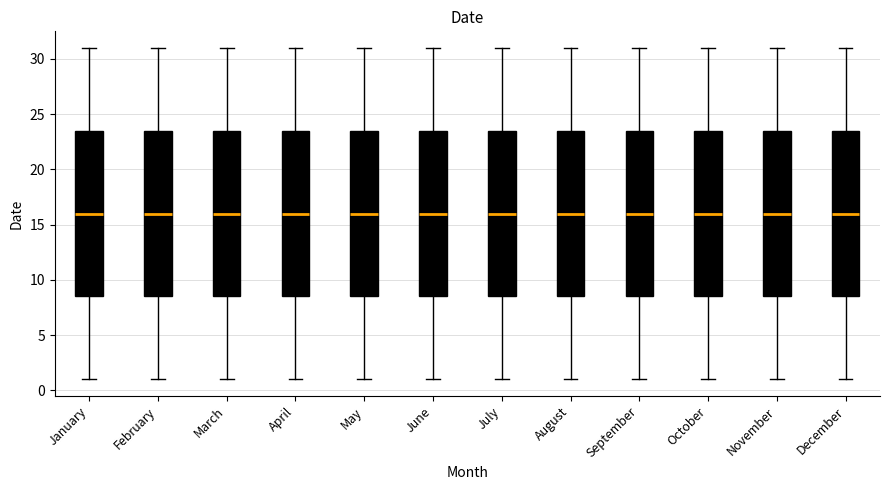

Reading left to right, transcribe this box plot: for each box, give where its median line is, the range the box spans, and where its two whiskers end, as read against the y-axis. The values are not printed on the chart, so give them approximately, as read against the axis.

January: median 16.0, box 8.5 to 23.5, whiskers 1.0 to 31.0
February: median 16.0, box 8.5 to 23.5, whiskers 1.0 to 31.0
March: median 16.0, box 8.5 to 23.5, whiskers 1.0 to 31.0
April: median 16.0, box 8.5 to 23.5, whiskers 1.0 to 31.0
May: median 16.0, box 8.5 to 23.5, whiskers 1.0 to 31.0
June: median 16.0, box 8.5 to 23.5, whiskers 1.0 to 31.0
July: median 16.0, box 8.5 to 23.5, whiskers 1.0 to 31.0
August: median 16.0, box 8.5 to 23.5, whiskers 1.0 to 31.0
September: median 16.0, box 8.5 to 23.5, whiskers 1.0 to 31.0
October: median 16.0, box 8.5 to 23.5, whiskers 1.0 to 31.0
November: median 16.0, box 8.5 to 23.5, whiskers 1.0 to 31.0
December: median 16.0, box 8.5 to 23.5, whiskers 1.0 to 31.0